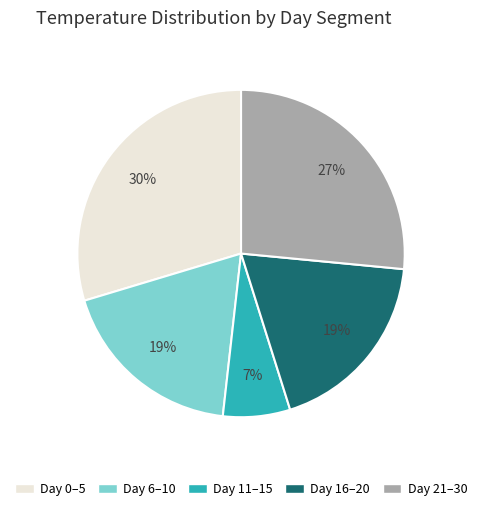

Does any single category account for the majority?

No